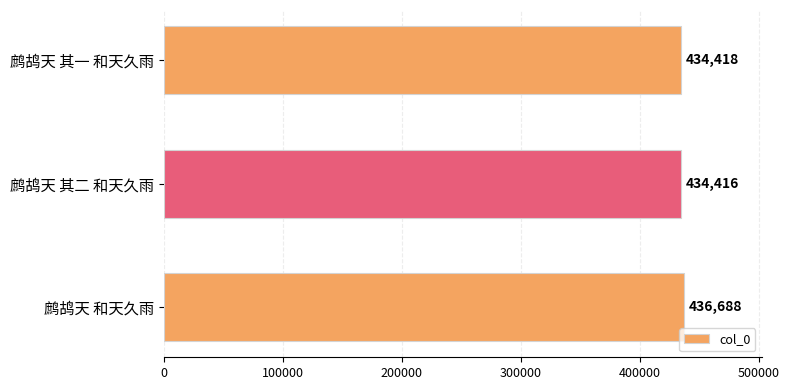

True or false: the data shows 434416 at 鹧鸪天 其二 和天久雨.

True